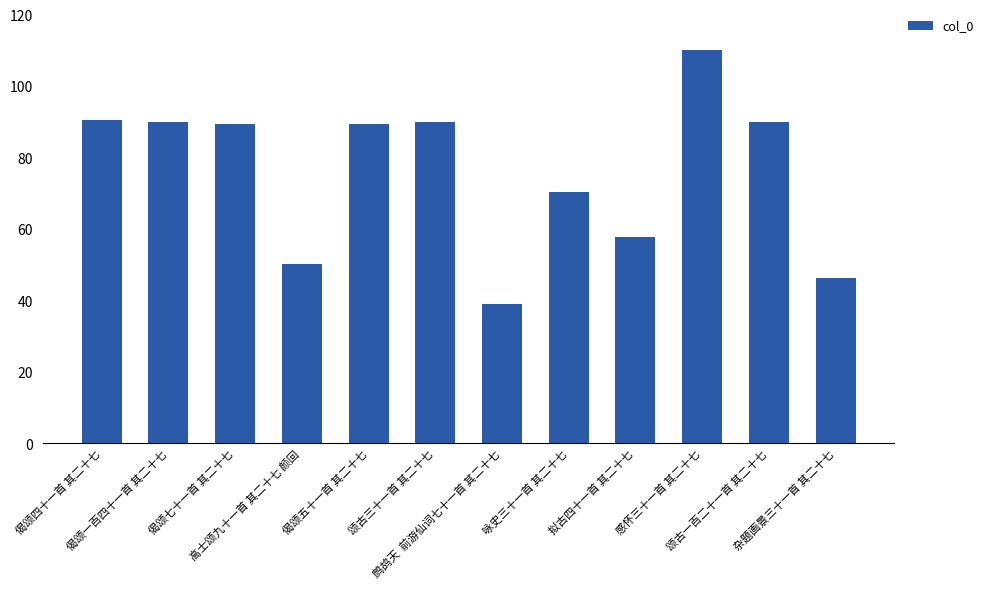

What is the difference between the maximum and minimum values?

70.9